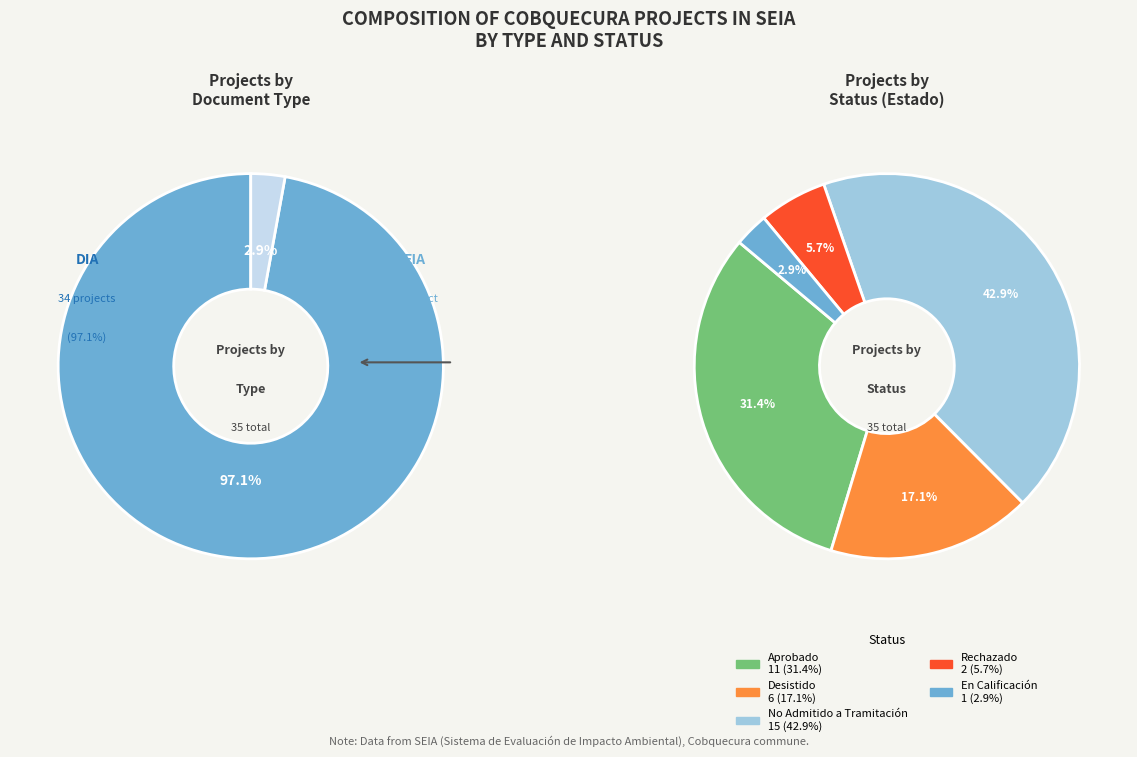

How many slices are in this pie chart?

2